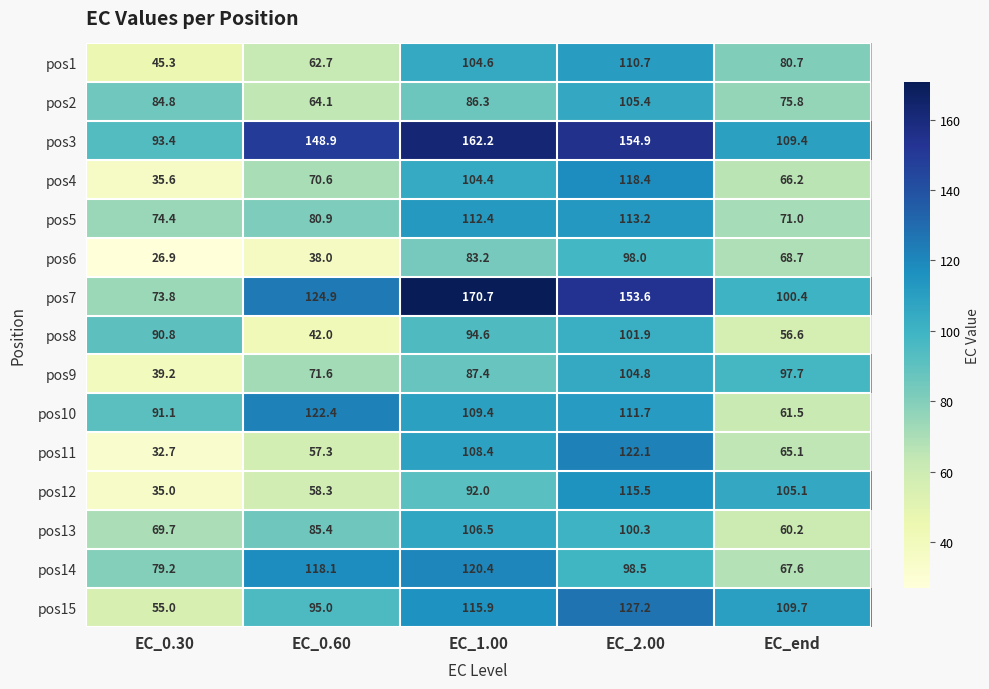

What is the difference between the maximum and minimum values in the pos1 series?

65.4